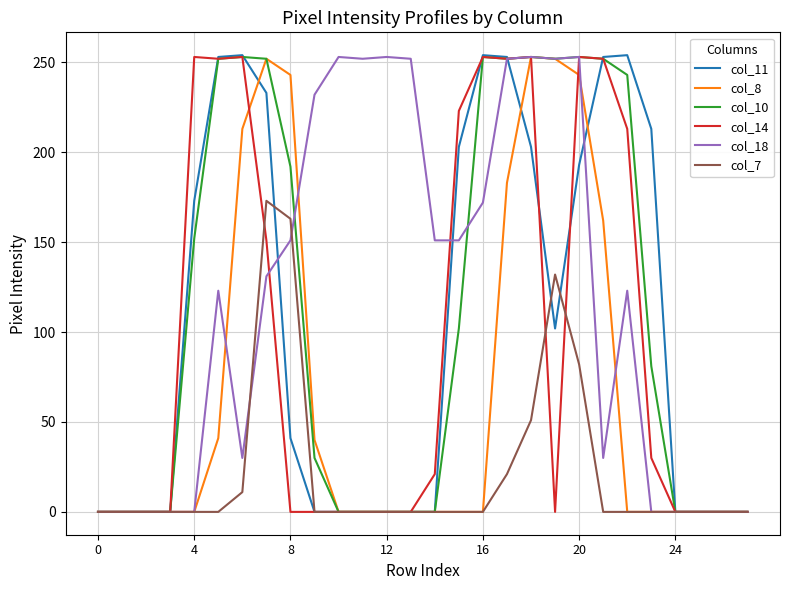

True or false: col_11 has more than 0 points higher than both neighbors.

True